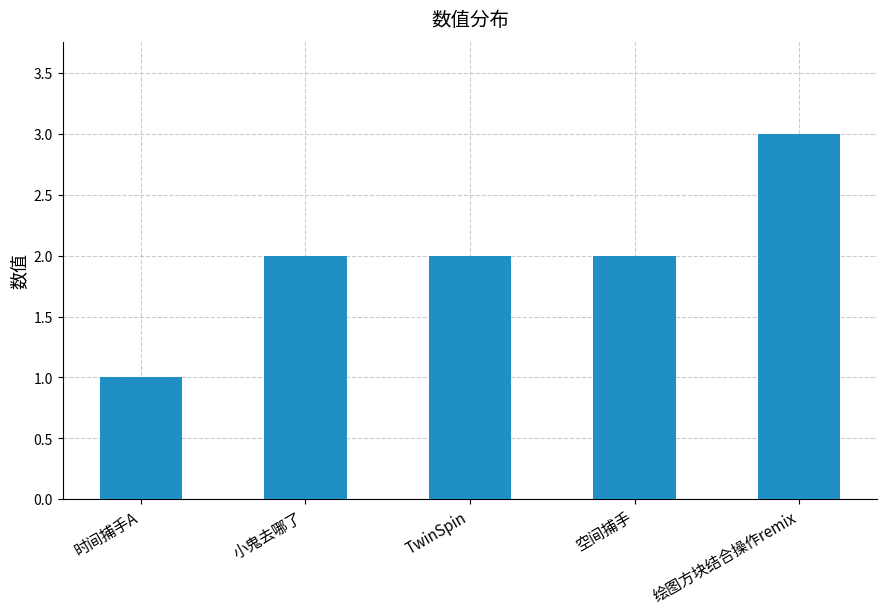

What position from the left is 小鬼去哪了?

2